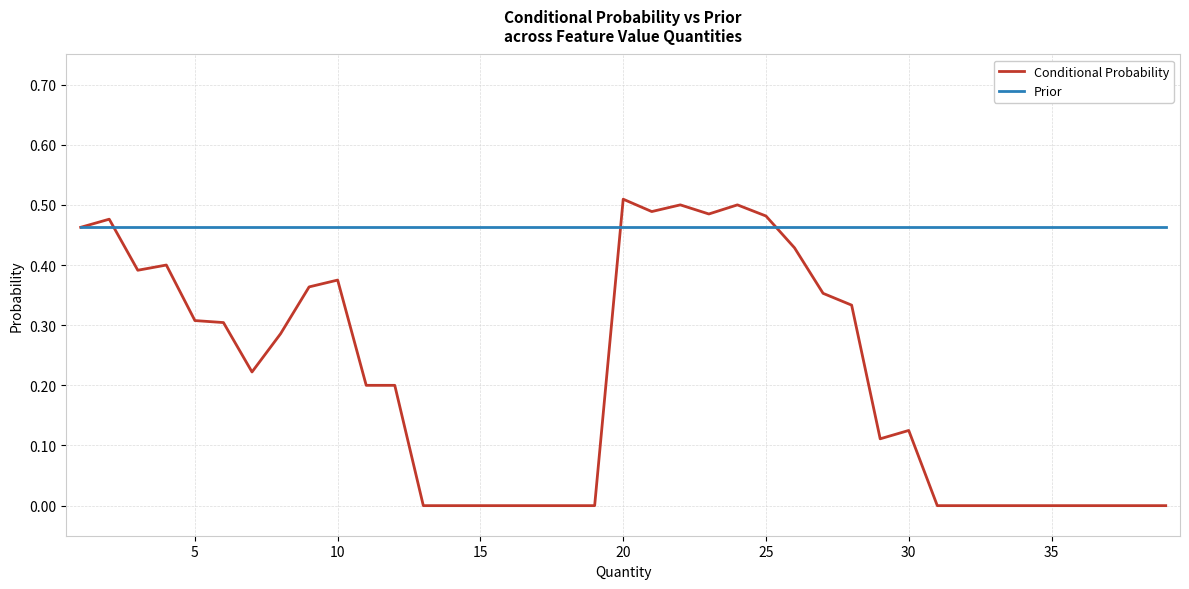

How many lines are shown in the chart?

2